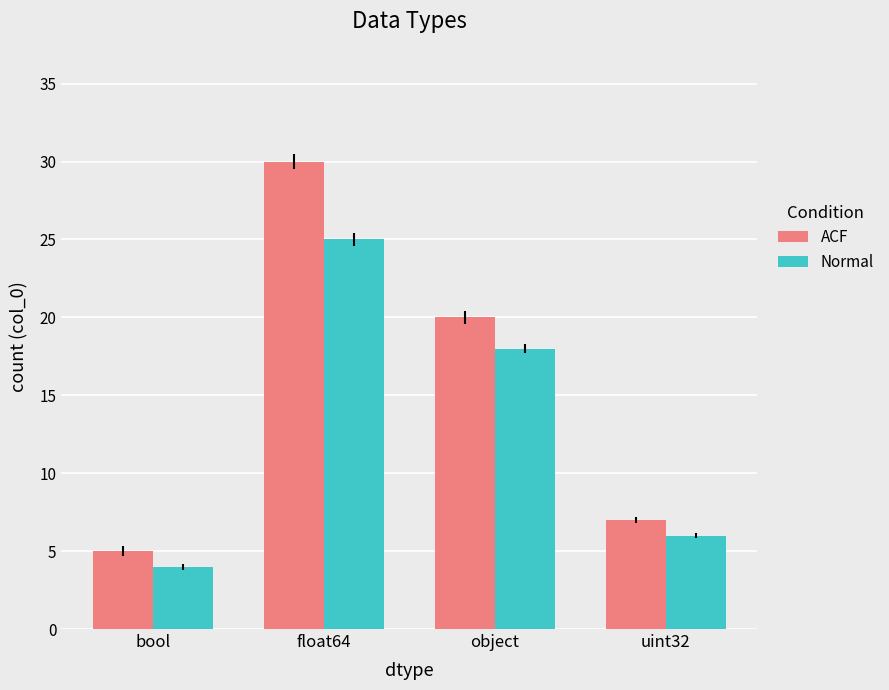

What is the lowest value of the Normal series?

4